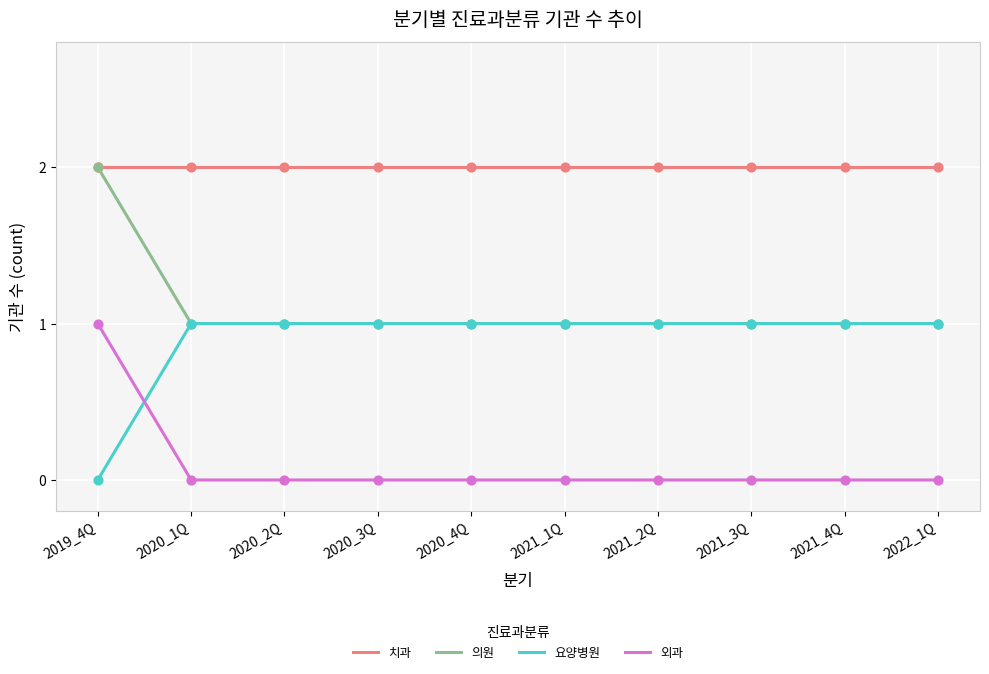

At how many categories does at least one series exceed 0?

10